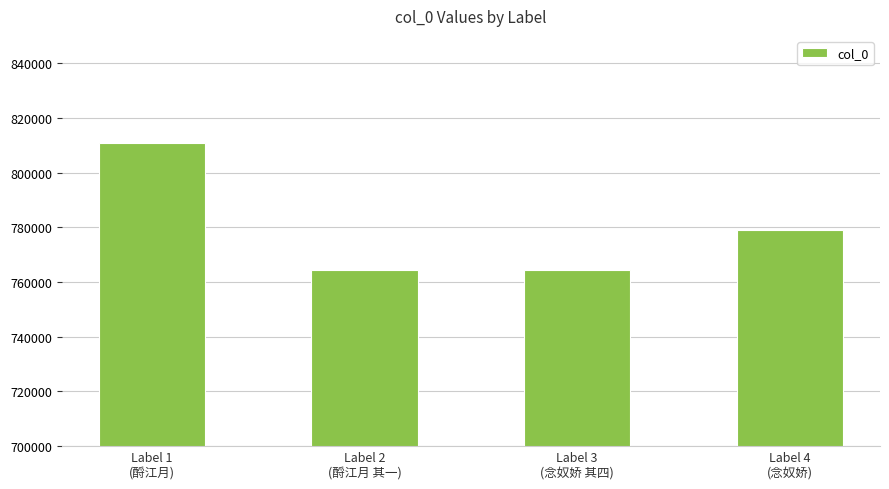

The value at Label 3
(念奴娇 其四) is 170702. True or false?

False